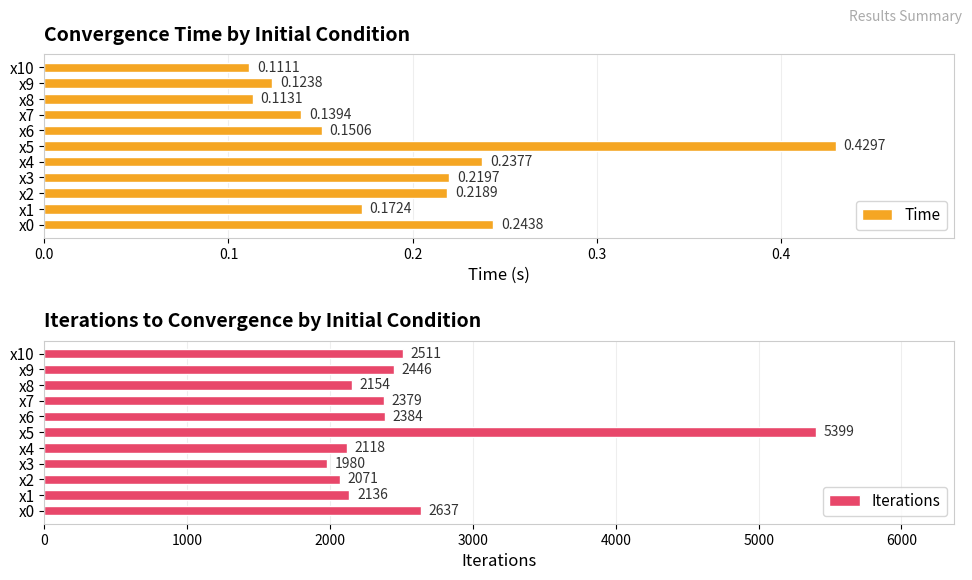

Which category has the lowest value in the Time series?

x10